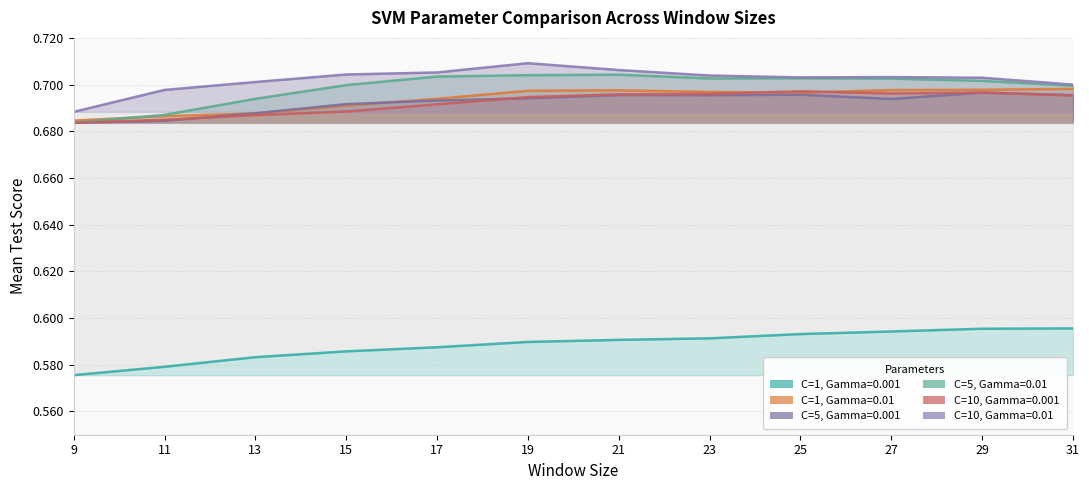

Rank the series at 29 from lowest to highest value.

C=1, Gamma=0.001, C=5, Gamma=0.001, C=10, Gamma=0.001, C=1, Gamma=0.01, C=5, Gamma=0.01, C=10, Gamma=0.01